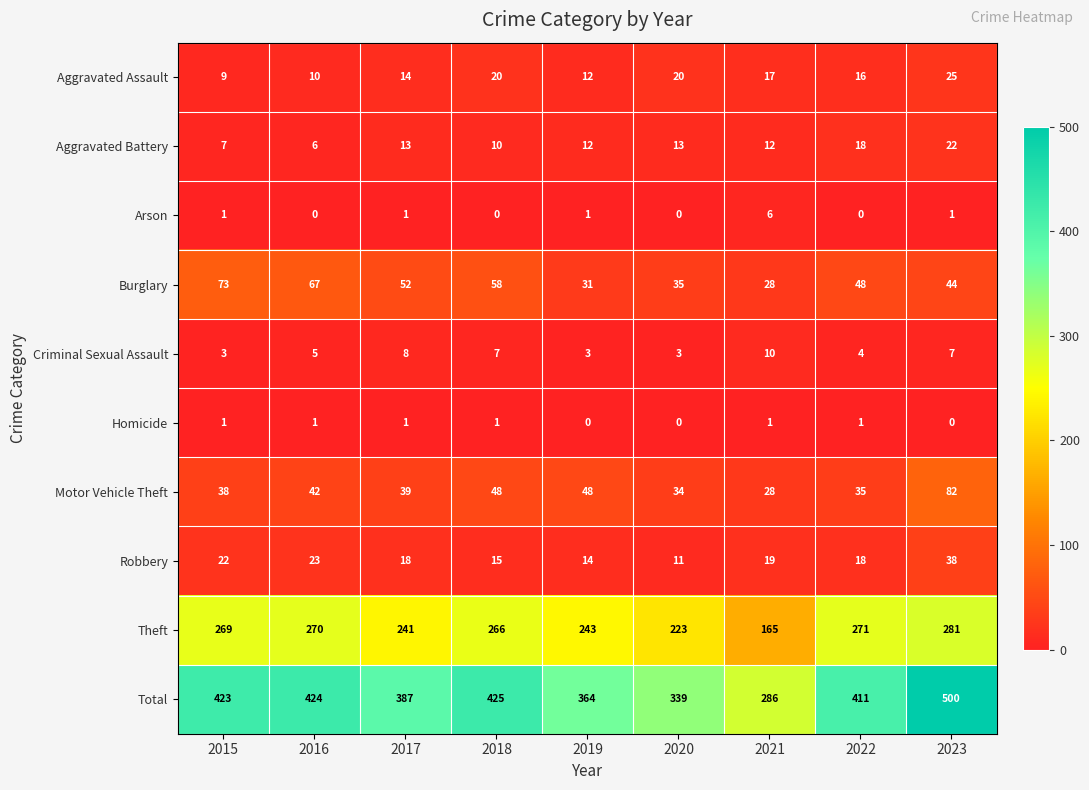

Which series has the largest range (max minus min)?

Total